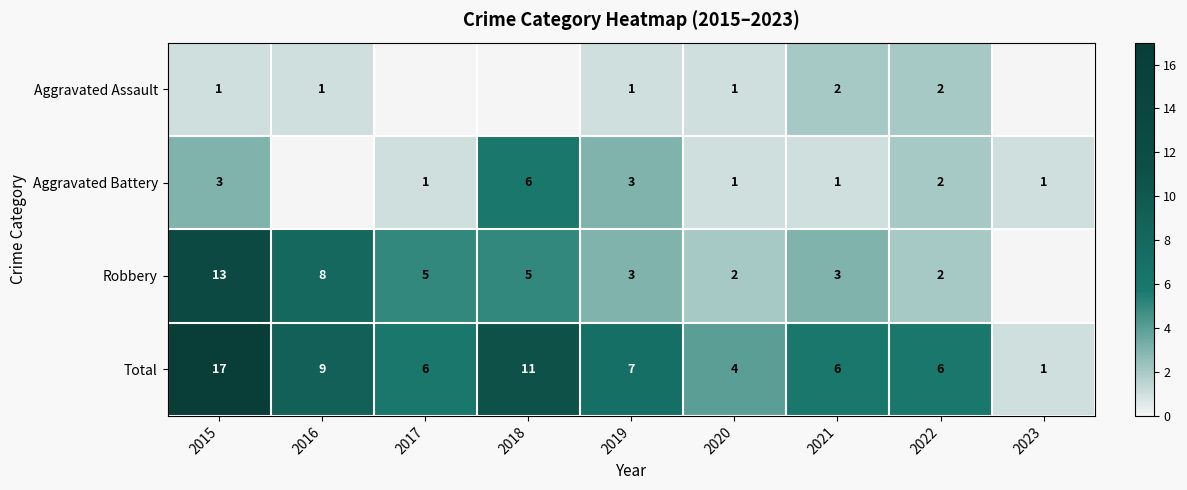

The Aggravated Battery series shows 1 at 2021. True or false?

True